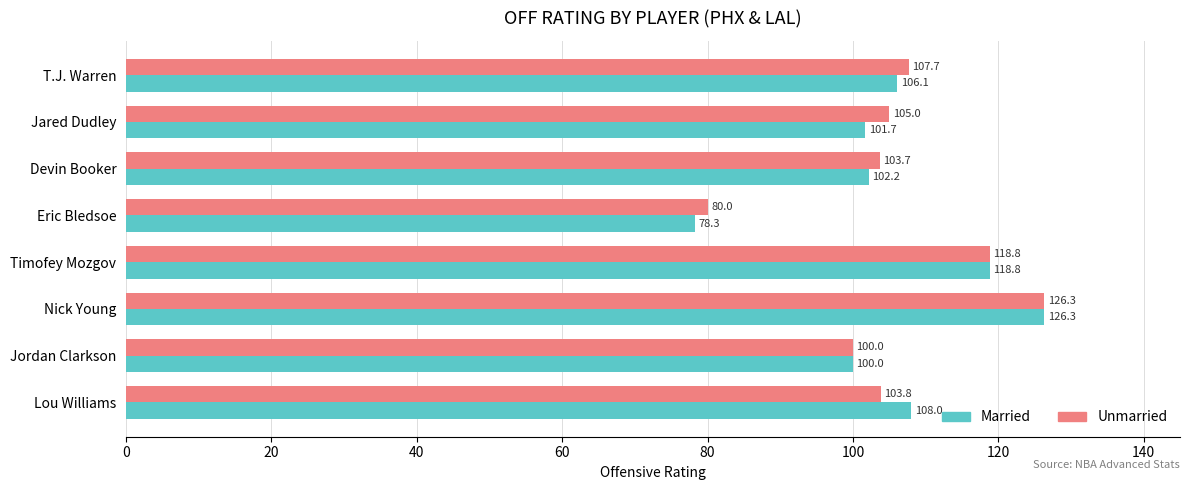

Is it true that Unmarried equals 31.9 at Timofey Mozgov?

False